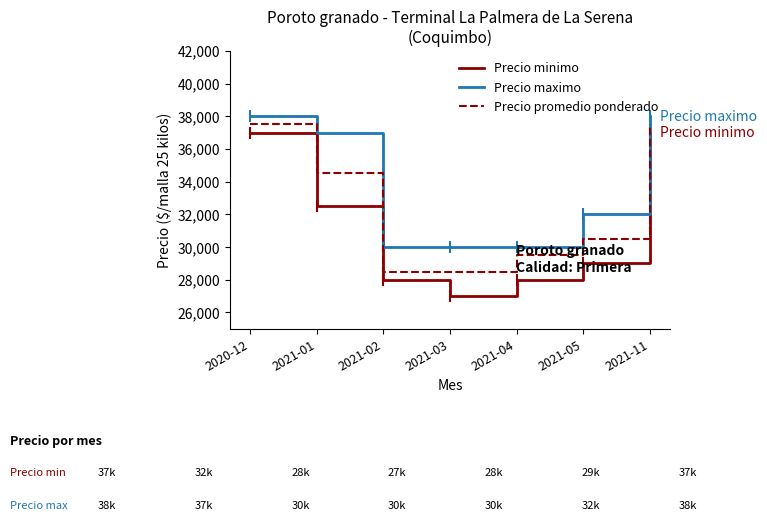

At which category does Precio minimo reach its first local valley?

2021-03